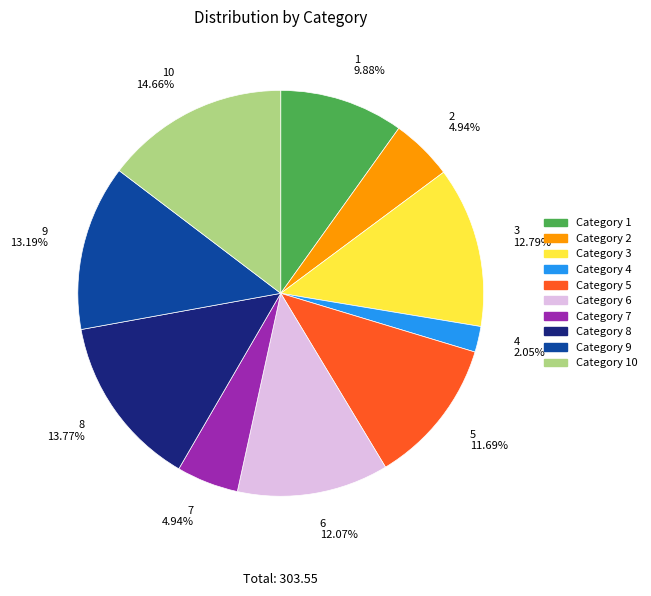

Approximately how many times larger is the value at 9 13.19% compared to 2 4.94%?

2.7